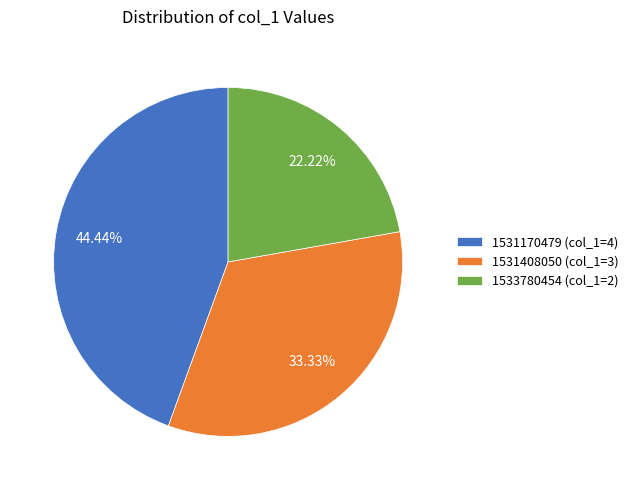

Rank the categories by value from lowest to highest.

1533780454, 1531408050, 1531170479